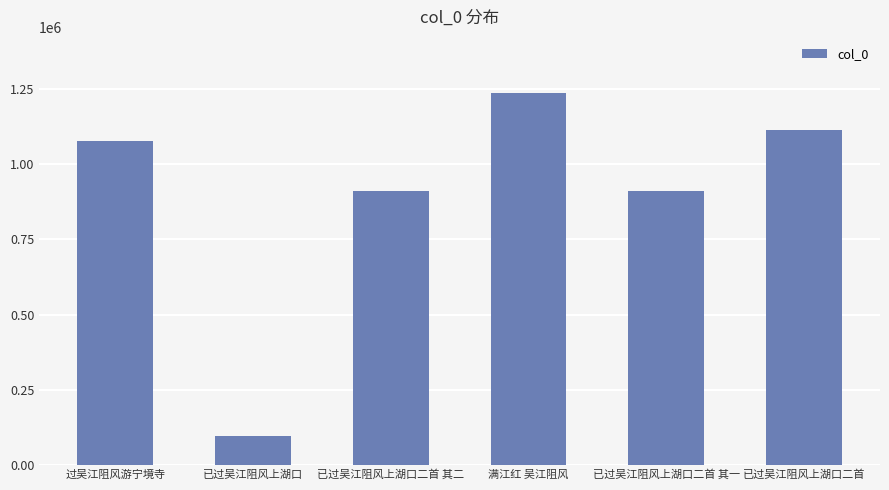

What is the difference between the values at 过吴江阻风游宁境寺 and 已过吴江阻风上湖口二首?

38547